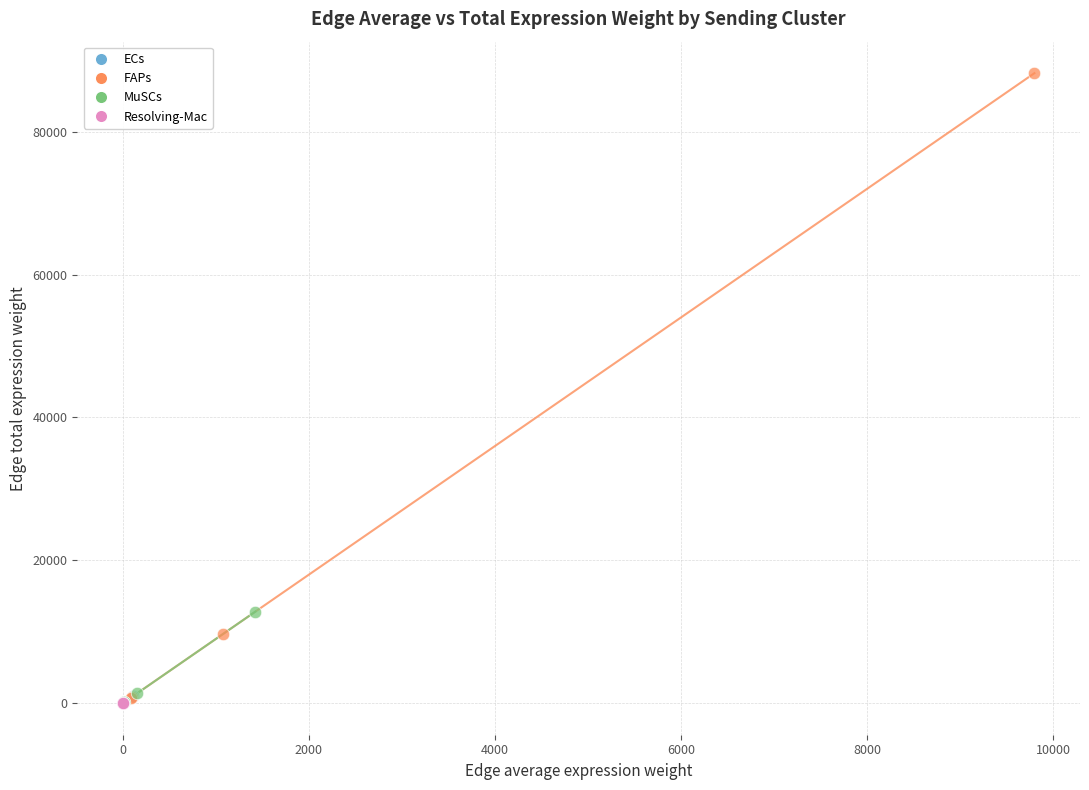

Which series contains the highest Y value?

FAPs